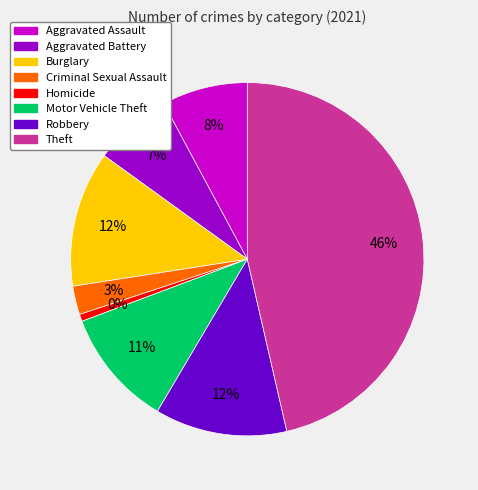

What percentage is the Robbery slice, to the nearest percent?

12%